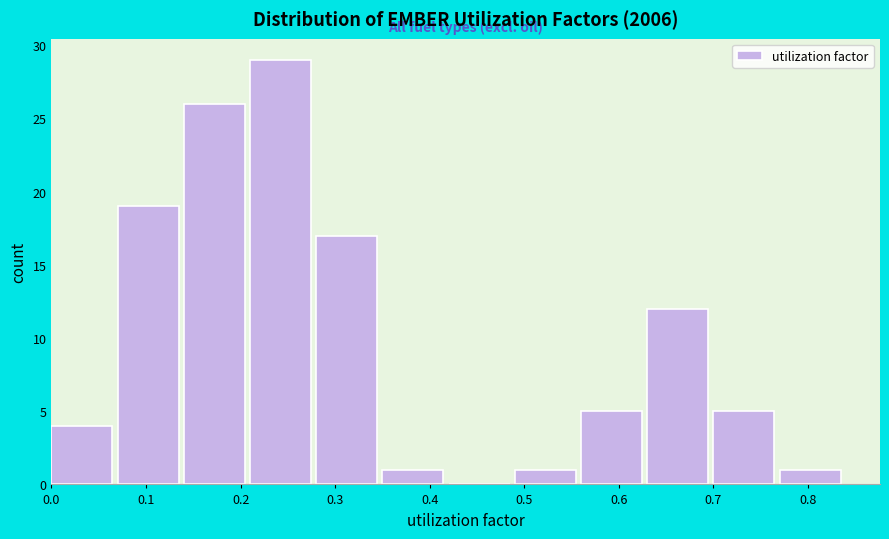

Reading left to right, list every bar in this chart as the range it spans on the x-axis followed by its height. The values are not printed on the chart, so give them approximately, as read against the axis.

0.00 to 0.07: 4
0.07 to 0.14: 19
0.14 to 0.21: 26
0.21 to 0.28: 29
0.28 to 0.35: 17
0.35 to 0.42: 1
0.42 to 0.49: 0
0.49 to 0.56: 1
0.56 to 0.63: 5
0.63 to 0.70: 12
0.70 to 0.77: 5
0.77 to 0.84: 1